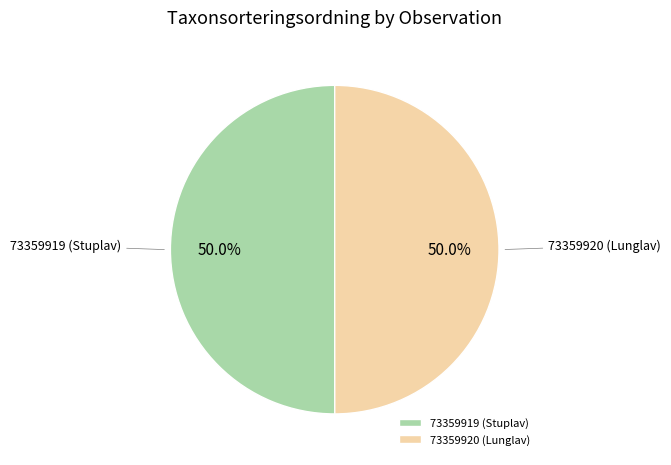

Count the number of slices in the pie.

2